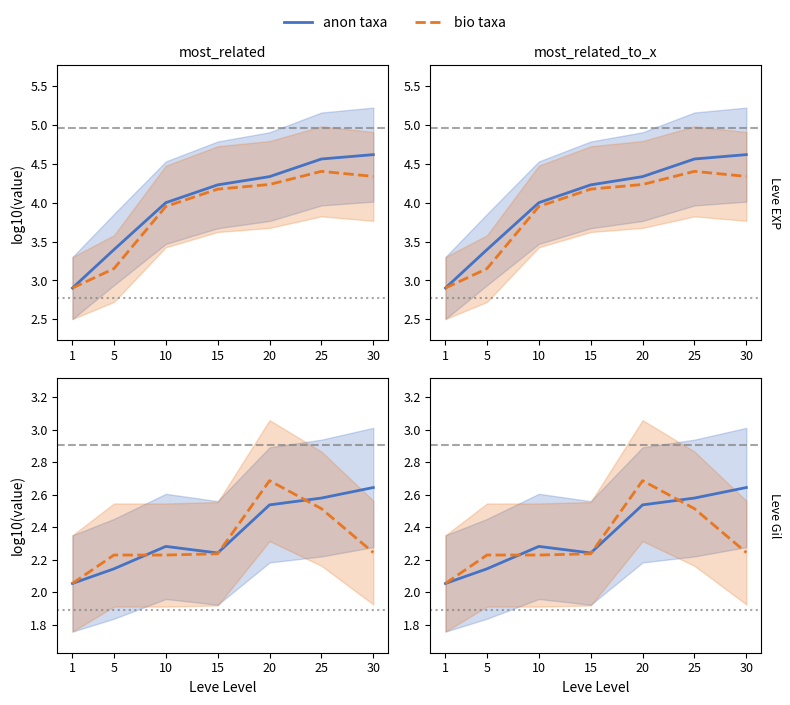

At which label does bio taxa reach its peak?

20